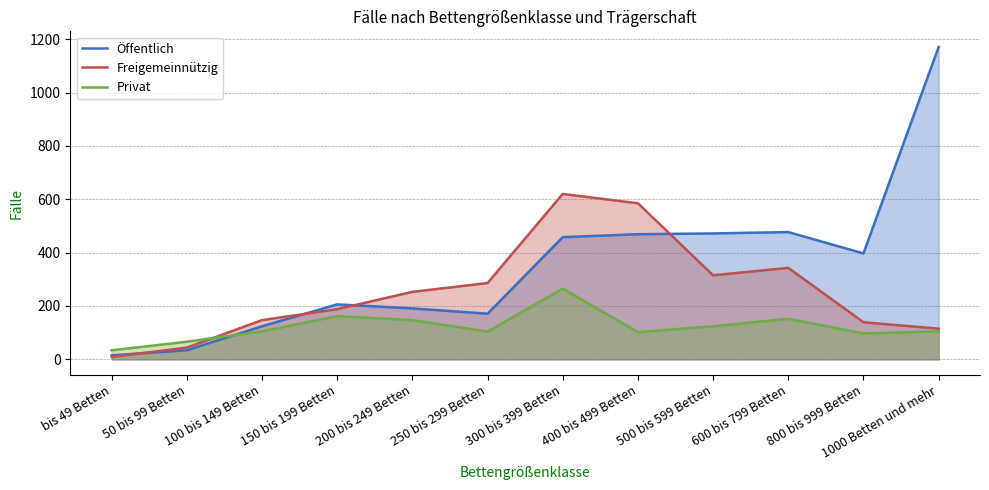

What is the label of the 8th point from the right?

200 bis 249 Betten